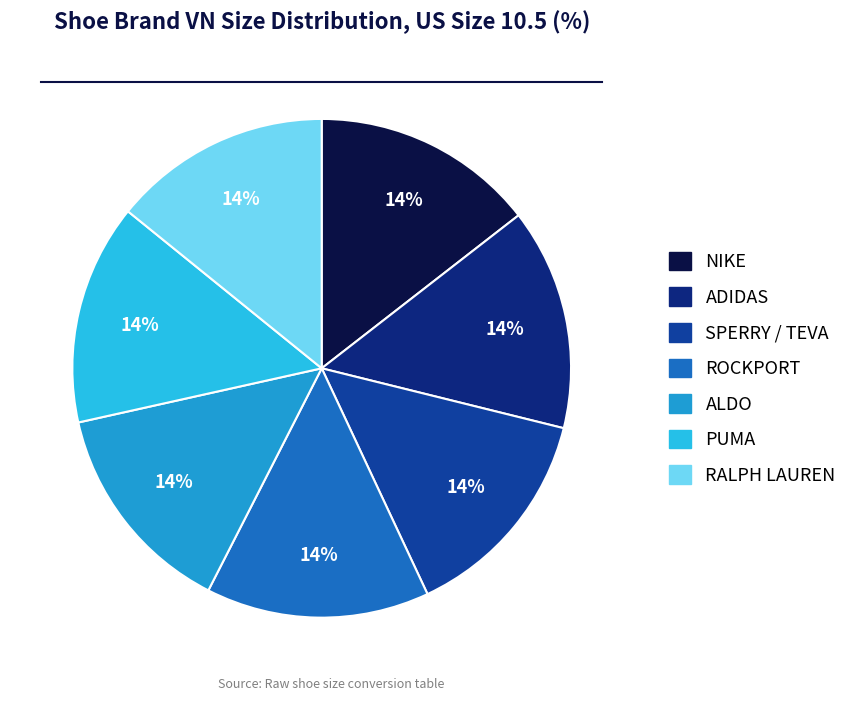

To the nearest percent, what is the average slice percentage?

14%